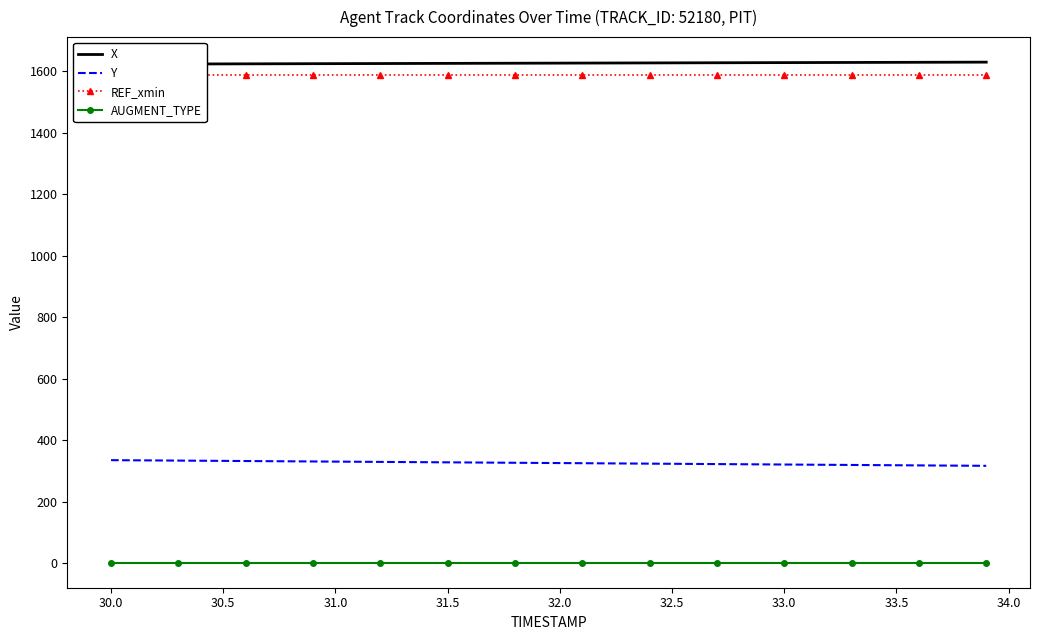

True or false: Y and AUGMENT_TYPE intersect in this chart.

False